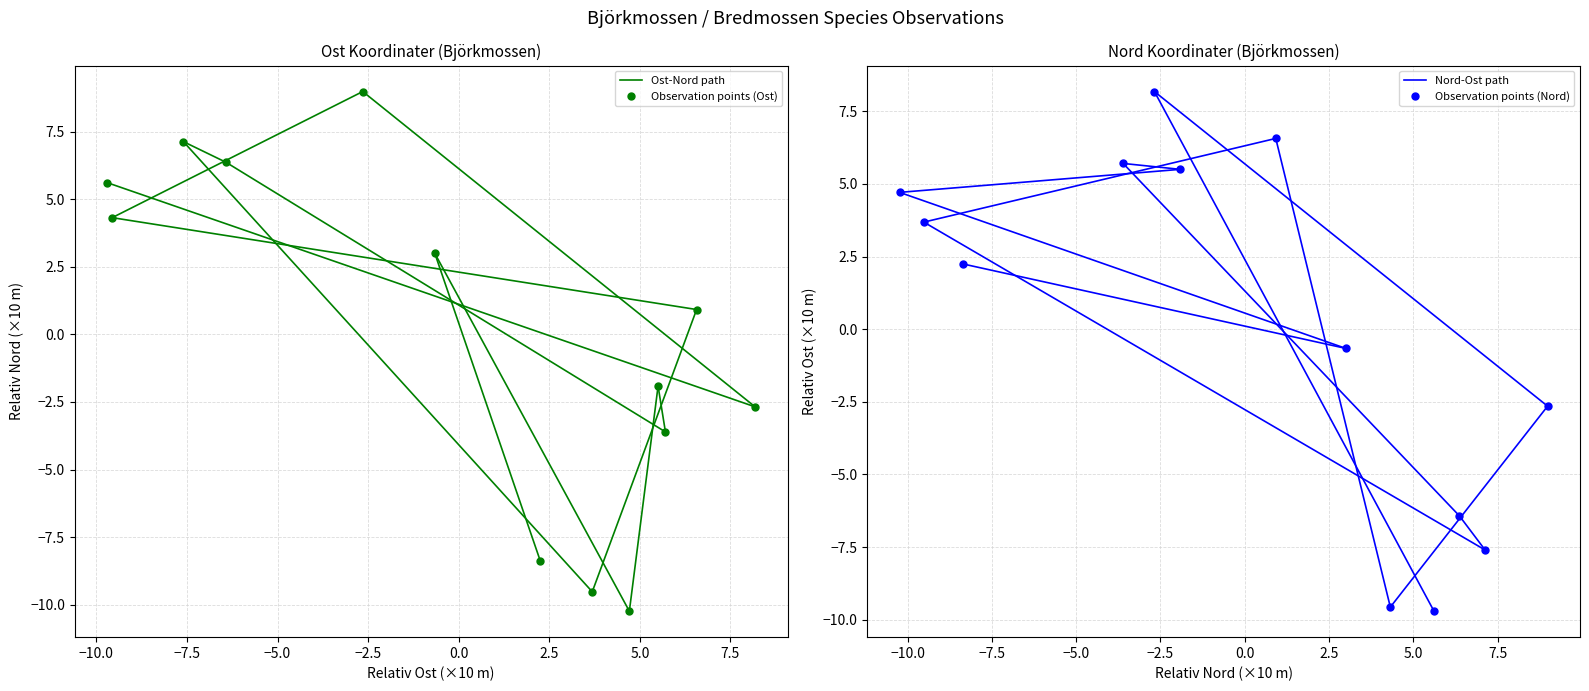

What is the lowest value of the Observation points (Ost) series?

-10.2